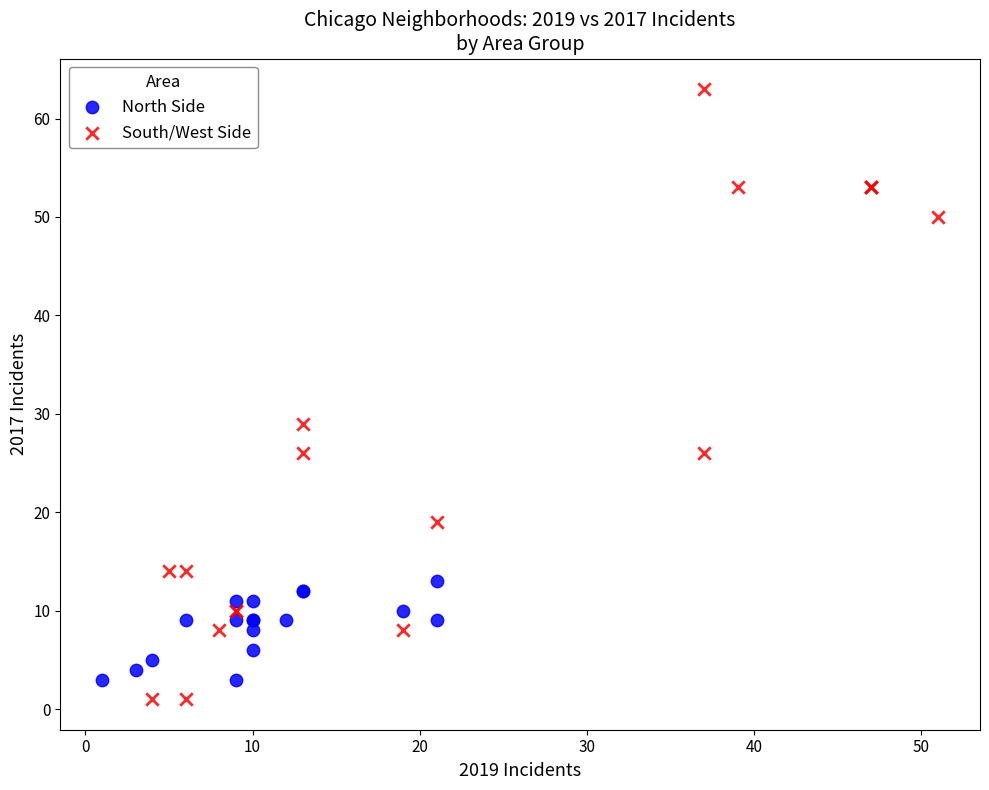

Which series reaches the maximum Y coordinate?

South/West Side